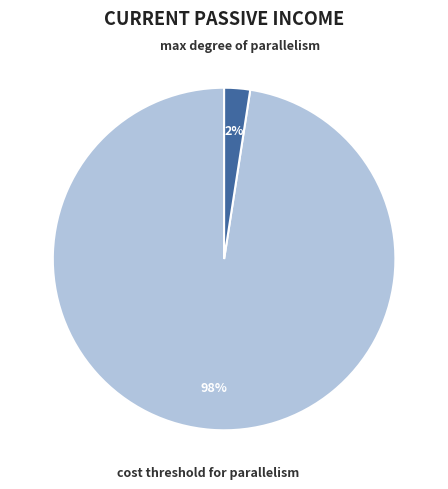

Do cost threshold for parallelism and max degree of parallelism together represent more than half of the pie?

Yes